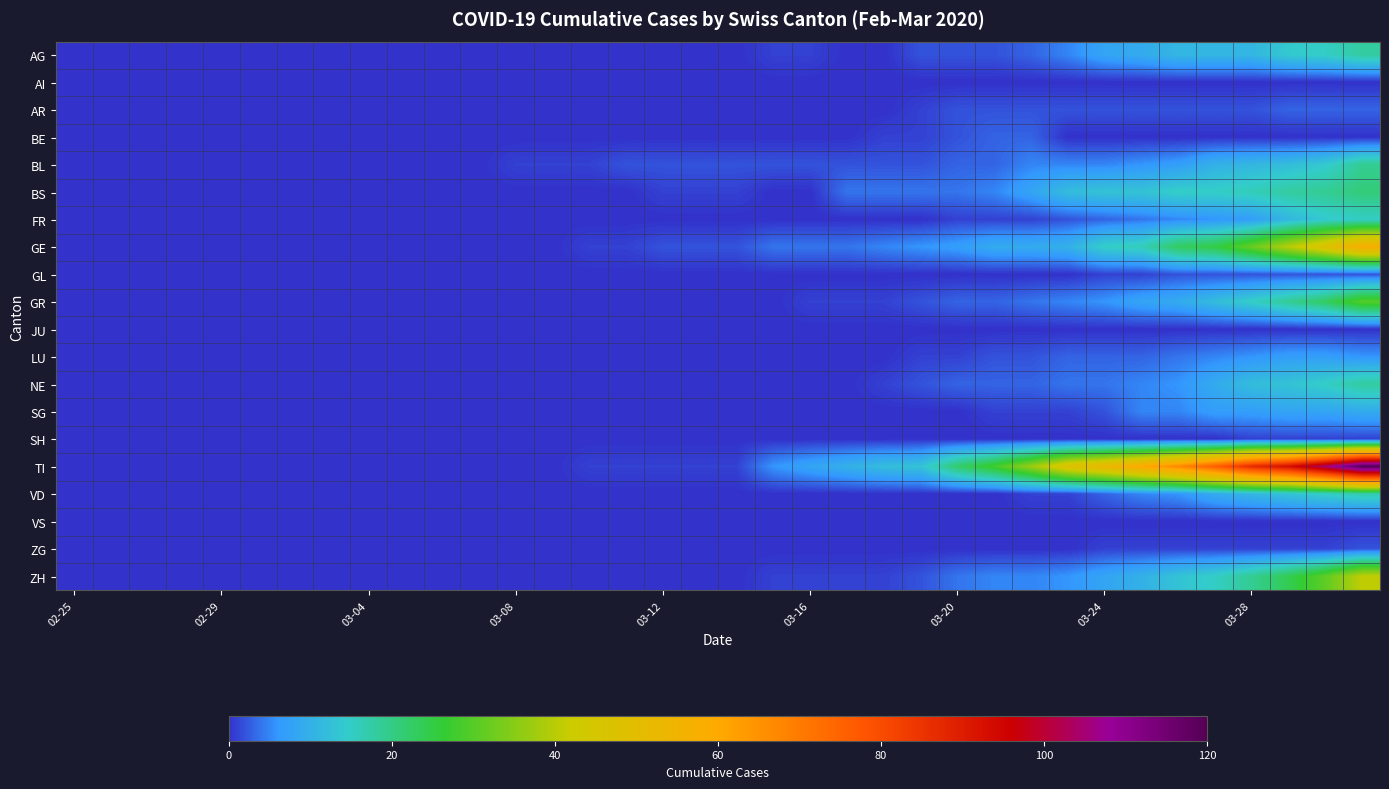

Reading left to right, what are all the values shown in this chart?

AG: 0	0	0	0	0	0	0	0	0	0	0	0	0	0	0	0	0	0	0	1	1	0	0	2	2	2	3	5	8	9	11	11	11	14	15	18
AI: 0	0	0	0	0	0	0	0	0	0	0	0	0	0	0	0	0	0	0	0	0	0	0	0	0	0	0	0	0	0	0	0	0	0	0	0
AR: 0	0	0	0	0	0	0	0	0	0	0	0	0	0	0	0	0	0	0	0	0	0	0	1	2	2	2	2	2	2	2	2	2	3	3	3
BE: 0	0	0	0	0	0	0	0	0	0	0	0	0	0	0	0	0	0	0	0	0	0	1	1	2	3	3	0	0	0	0	0	0	0	0	0
BL: 0	0	0	0	0	0	0	0	0	0	0	0	1	1	1	2	2	2	2	2	2	2	2	2	3	3	5	5	5	6	7	10	11	12	14	19
BS: 0	0	0	0	0	0	0	0	0	0	0	0	0	0	0	0	1	1	1	0	0	4	4	4	4	5	8	12	13	13	15	15	16	18	19	21
FR: 0	0	0	0	0	0	0	0	0	0	0	0	0	0	0	0	0	0	0	0	0	0	0	0	1	1	1	2	3	4	5	6	7	11	14	15
GE: 0	0	0	0	0	0	0	0	0	0	0	0	0	0	1	1	2	2	2	4	4	4	5	6	7	9	9	10	15	16	23	25	32	40	48	58
GL: 0	0	0	0	0	0	0	0	0	0	0	0	0	0	0	0	0	0	0	0	0	0	0	0	0	0	0	0	1	1	2	2	2	2	2	2
GR: 0	0	0	0	0	0	0	0	0	0	0	0	0	0	0	0	0	0	0	0	1	1	1	2	3	3	4	5	6	8	9	12	15	19	23	30
JU: 0	0	0	0	0	0	0	0	0	0	0	0	0	0	0	0	0	0	0	0	0	0	0	0	0	0	0	0	0	0	0	0	0	0	0	0
LU: 0	0	0	0	0	0	0	0	0	0	0	0	0	0	0	0	0	0	0	0	0	0	0	1	1	2	2	3	3	3	4	5	6	7	7	6
NE: 0	0	0	0	0	0	0	0	0	0	0	0	0	0	0	0	0	0	0	0	0	0	1	2	3	3	3	4	4	5	6	9	12	13	15	18
SG: 0	0	0	0	0	0	0	0	0	0	0	0	0	0	0	0	0	0	0	0	0	0	0	0	0	1	1	1	2	5	5	7	7	8	8	9
SH: 0	0	0	0	0	0	0	0	0	0	0	0	0	0	0	0	0	0	0	0	0	0	0	0	0	0	0	0	0	0	0	0	1	1	1	1
TI: 0	0	0	0	0	0	0	0	0	0	0	0	0	0	1	1	1	1	1	6	8	10	12	13	22	28	37	48	53	60	67	76	87	93	105	120
VD: 0	0	0	0	0	0	0	0	0	0	0	0	0	0	0	0	0	0	0	0	0	0	0	0	0	0	1	1	3	5	6	9	11	13	15	17
VS: 0	0	0	0	0	0	0	0	0	0	0	0	0	0	0	0	0	0	0	0	0	0	0	0	0	0	0	0	0	0	0	0	0	0	0	0
ZG: 0	0	0	0	0	0	0	0	0	0	0	0	0	0	0	0	0	0	0	0	0	0	0	0	0	0	0	0	1	1	1	1	1	1	1	2
ZH: 0	0	0	0	0	0	0	0	0	0	0	0	0	0	0	0	0	0	0	1	1	1	1	2	4	5	5	6	8	10	13	15	19	24	31	41